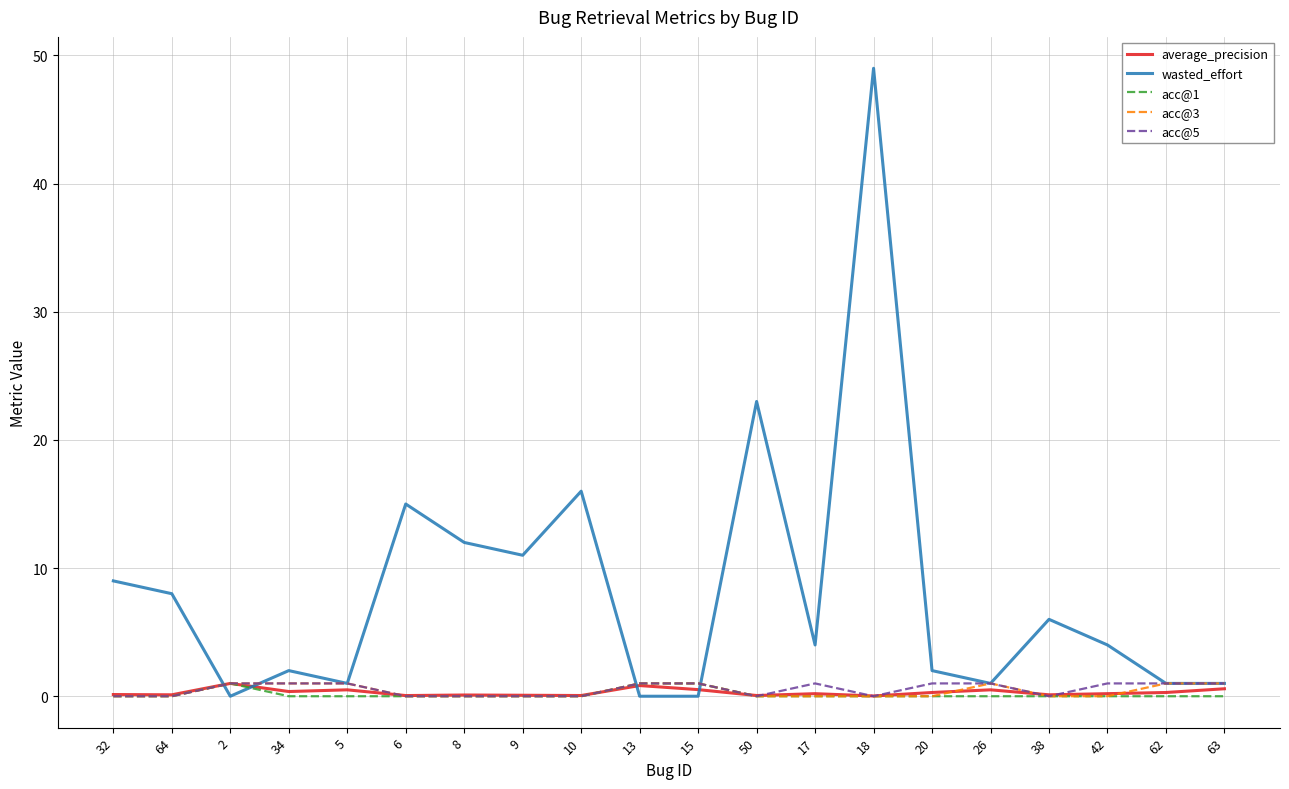

At how many categories does at least one series exceed 19?

2